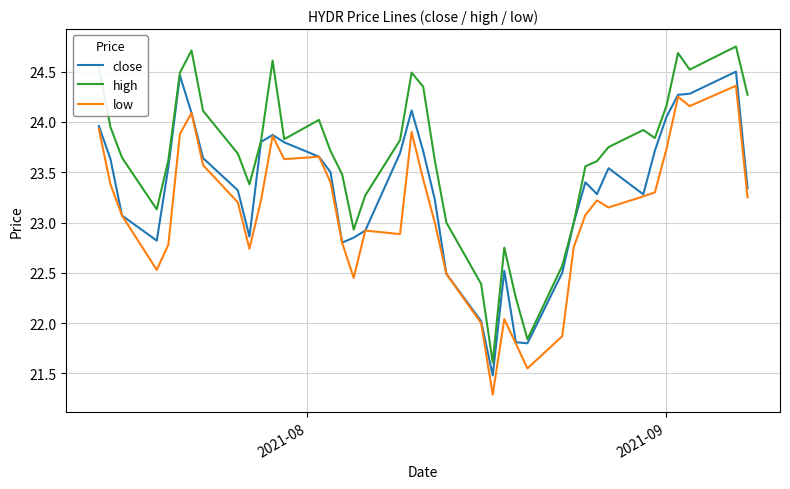

Which series has the largest total across all categories?

high